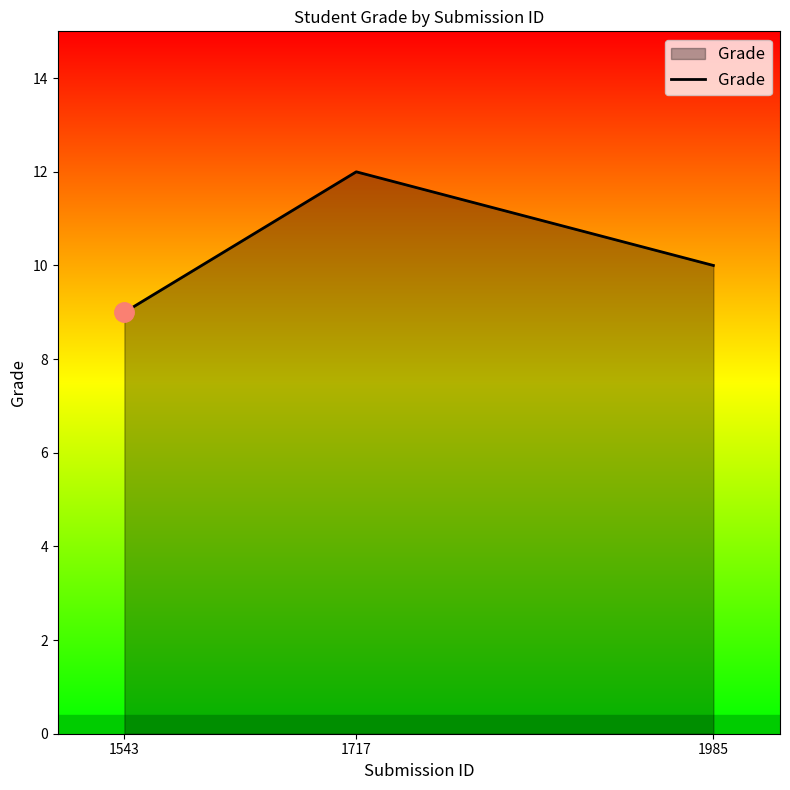

Reading left to right, transcribe all the data shown in this chart.

9	12	10